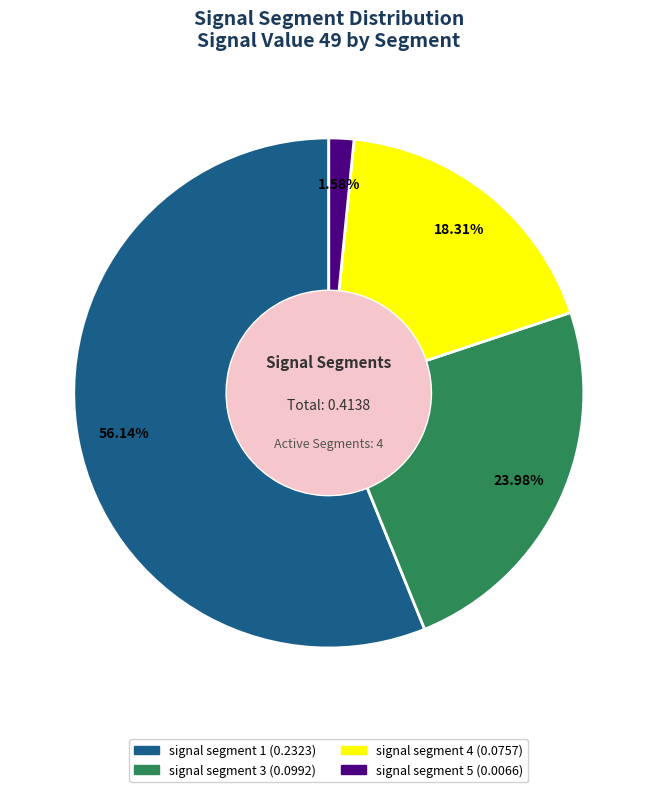

To the nearest percent, what is the average slice percentage?

25%